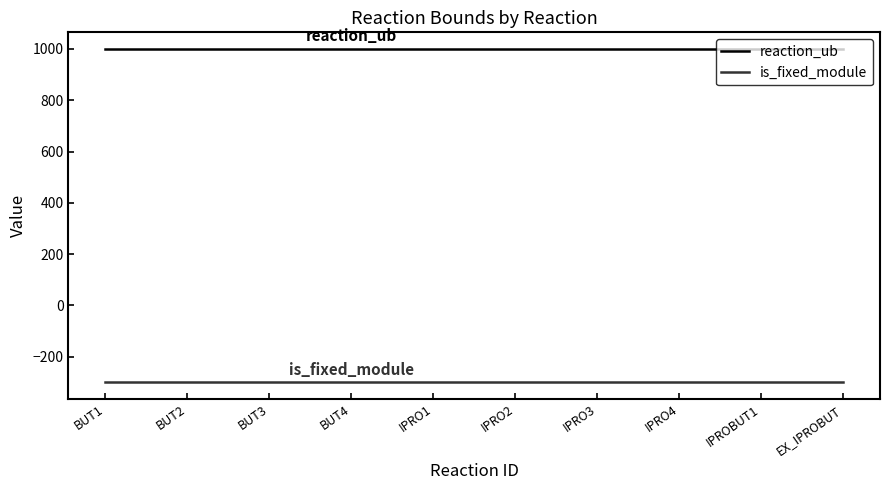

What are all the series names shown in the legend?

reaction_ub, is_fixed_module